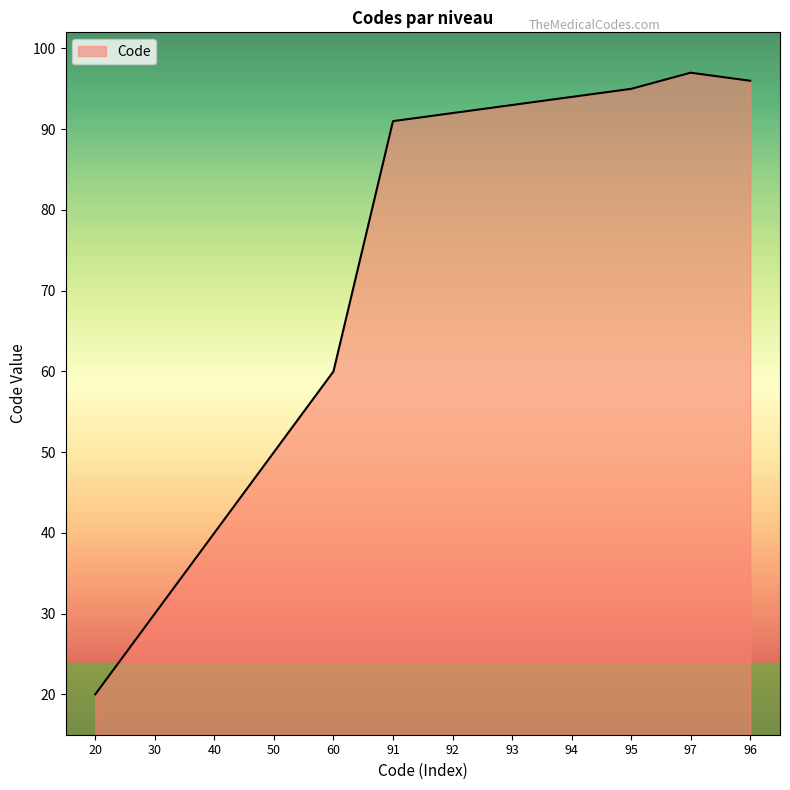

What is the smallest value displayed?

20